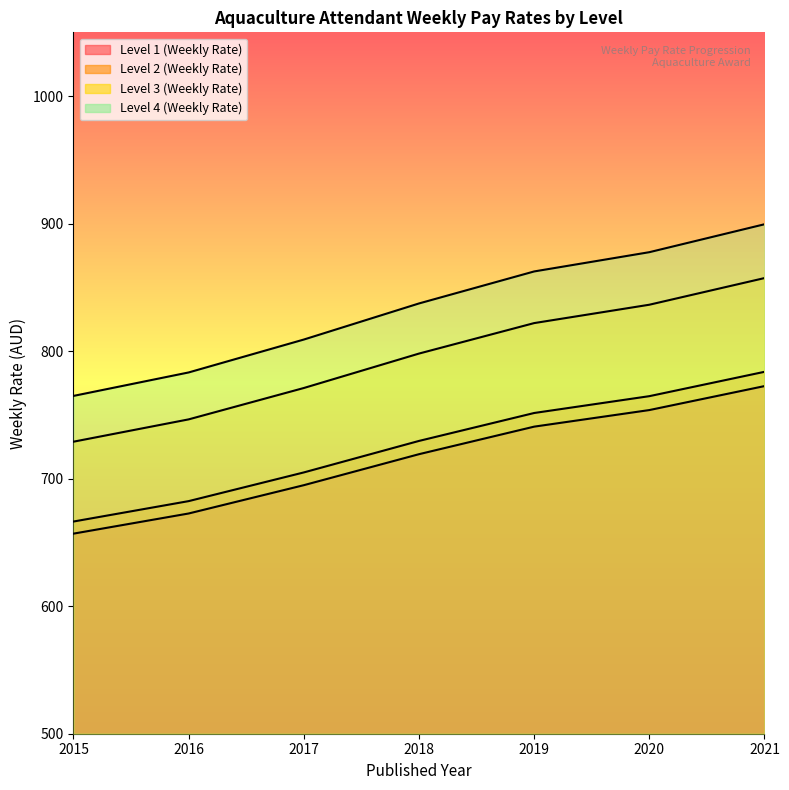

At which label does Level 2 (Weekly Rate) first exceed 729?

2018